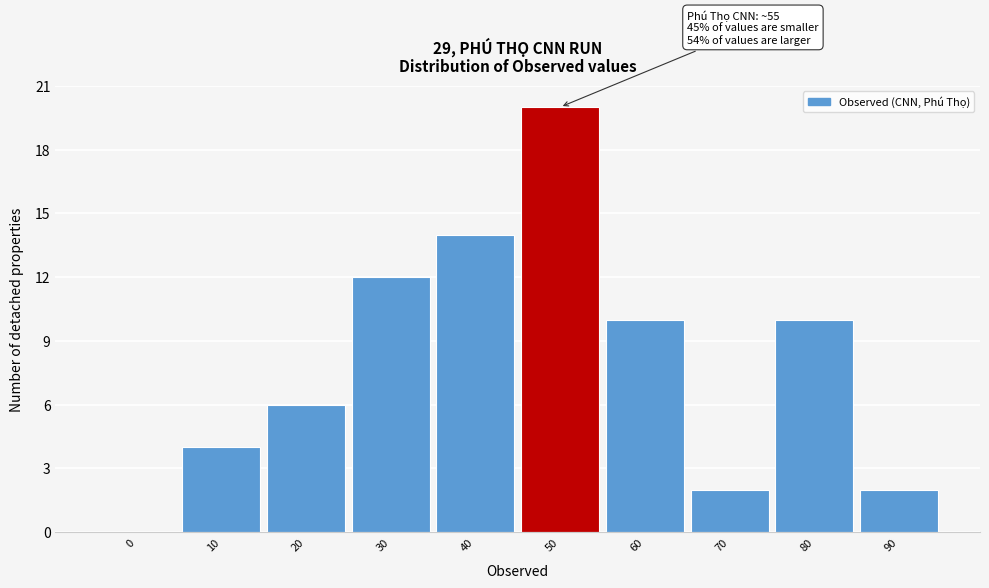

Reading left to right, what are all the values shown in this chart?

0=0	10=4	20=6	30=12	40=14	50=20	60=10	70=2	80=10	90=2